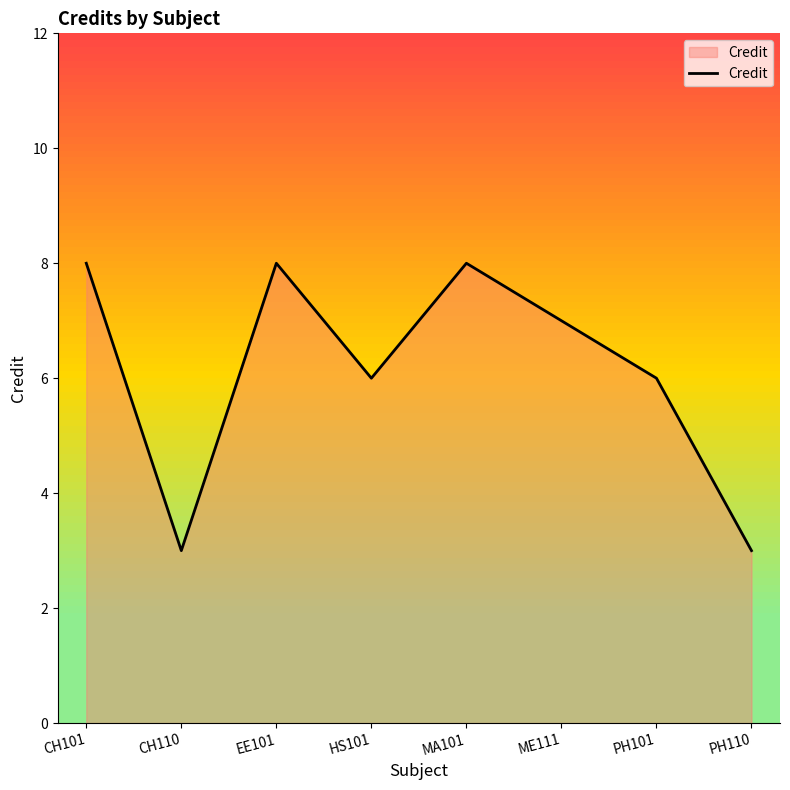

The value at EE101 is 5. True or false?

False